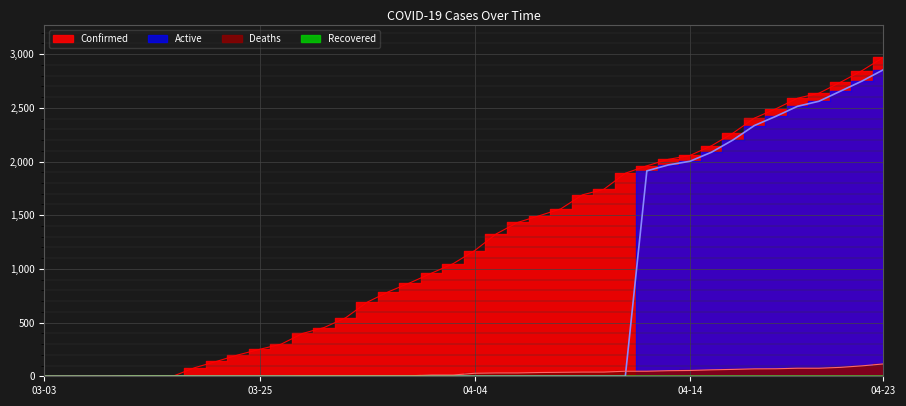

Which series has the widest spread of values?

Confirmed